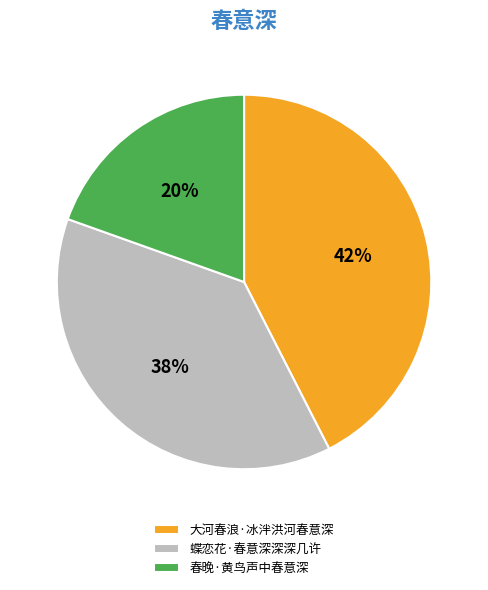

Which slice is the smallest?

春晚·黄鸟声中春意深